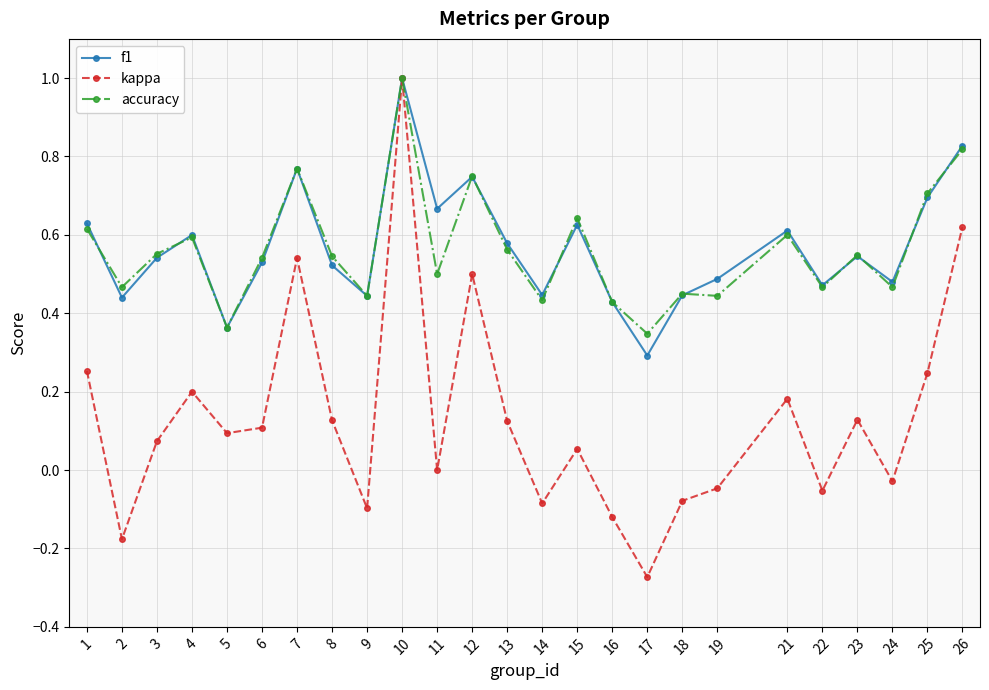

What is the maximum value shown in the chart?

1.0